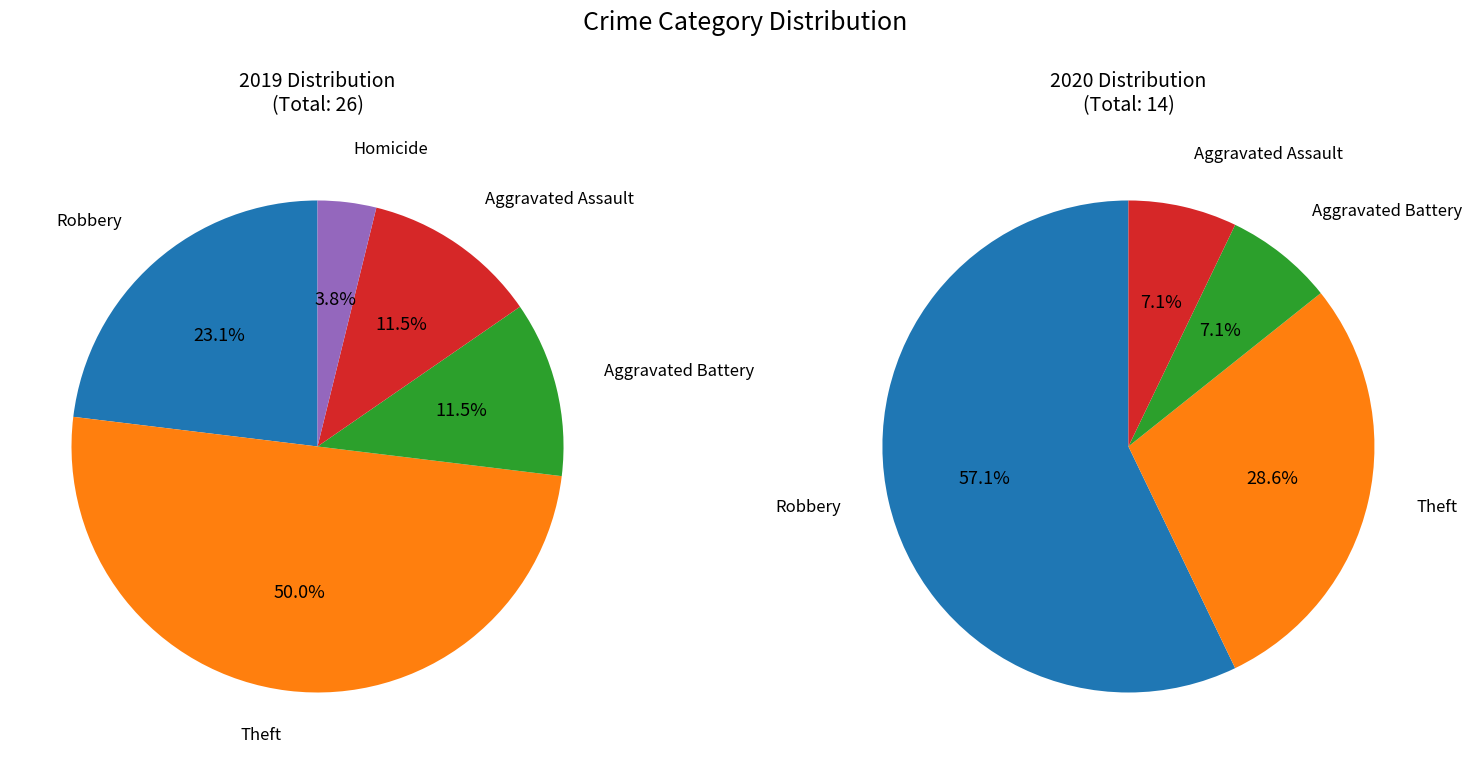

To the nearest percent, what is the combined percentage of Homicide and Aggravated Assault?

7%